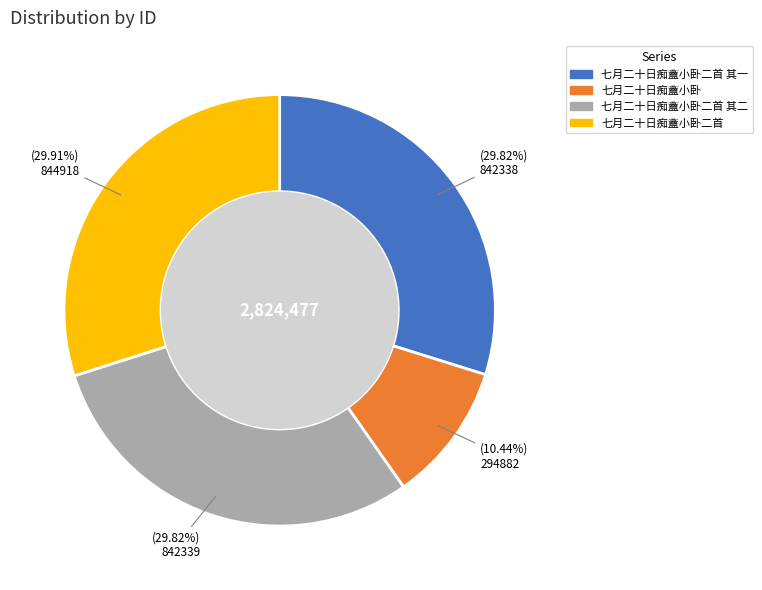

Does any single category account for the majority?

No